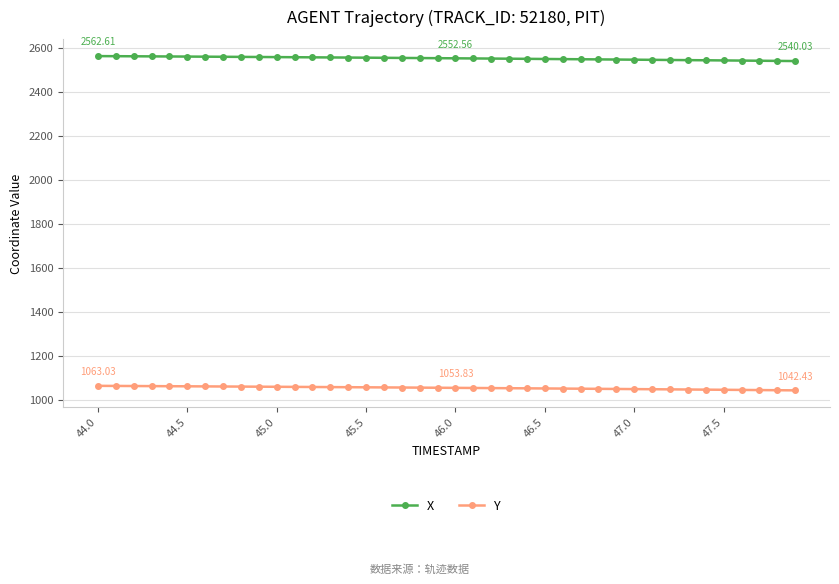

At how many categories does at least one series exceed 2202?

40